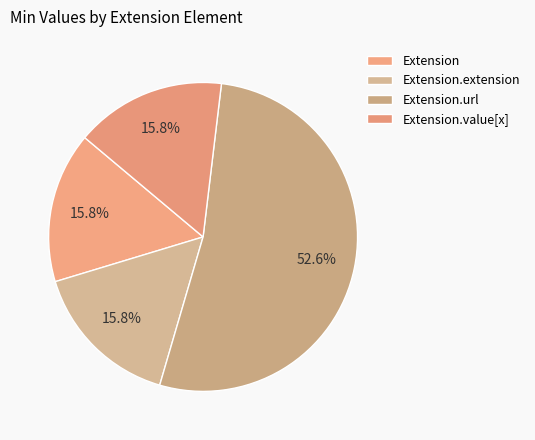

Is there any slice that represents more than half of the pie?

Yes